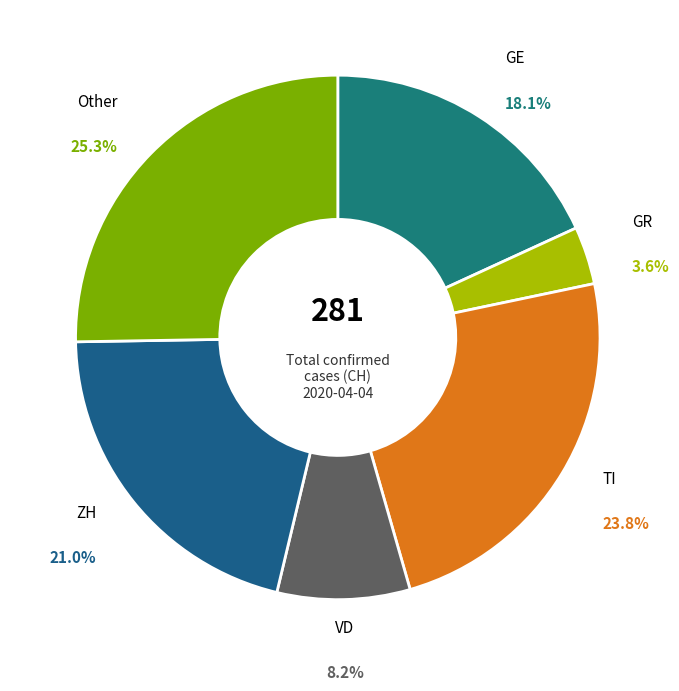

Count the number of slices in the pie.

6